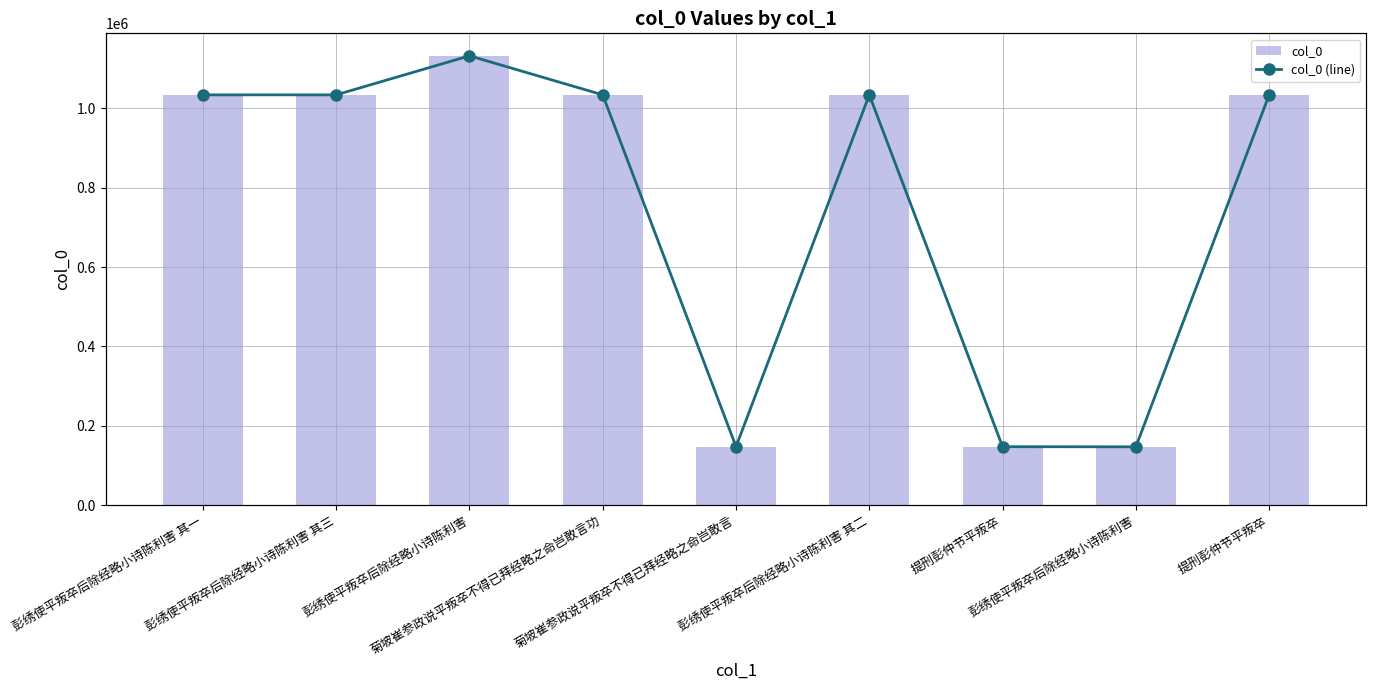

The col_0 series shows 1033785 at 菊坡崔参政说平叛卒不得已拜经略之命岂敢言功. True or false?

True